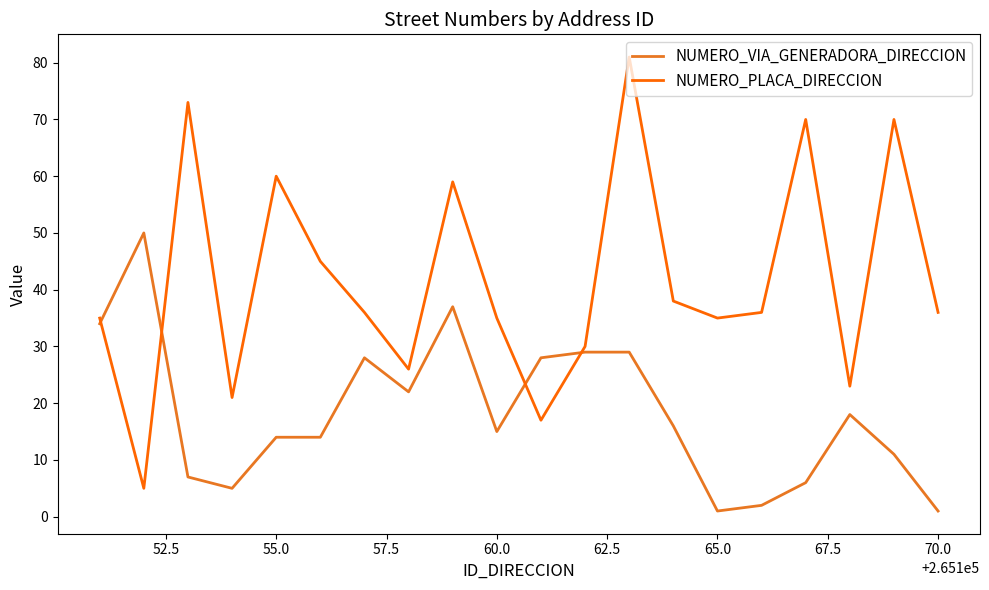

True or false: NUMERO_VIA_GENERADORA_DIRECCION and NUMERO_PLACA_DIRECCION cross at least once.

True